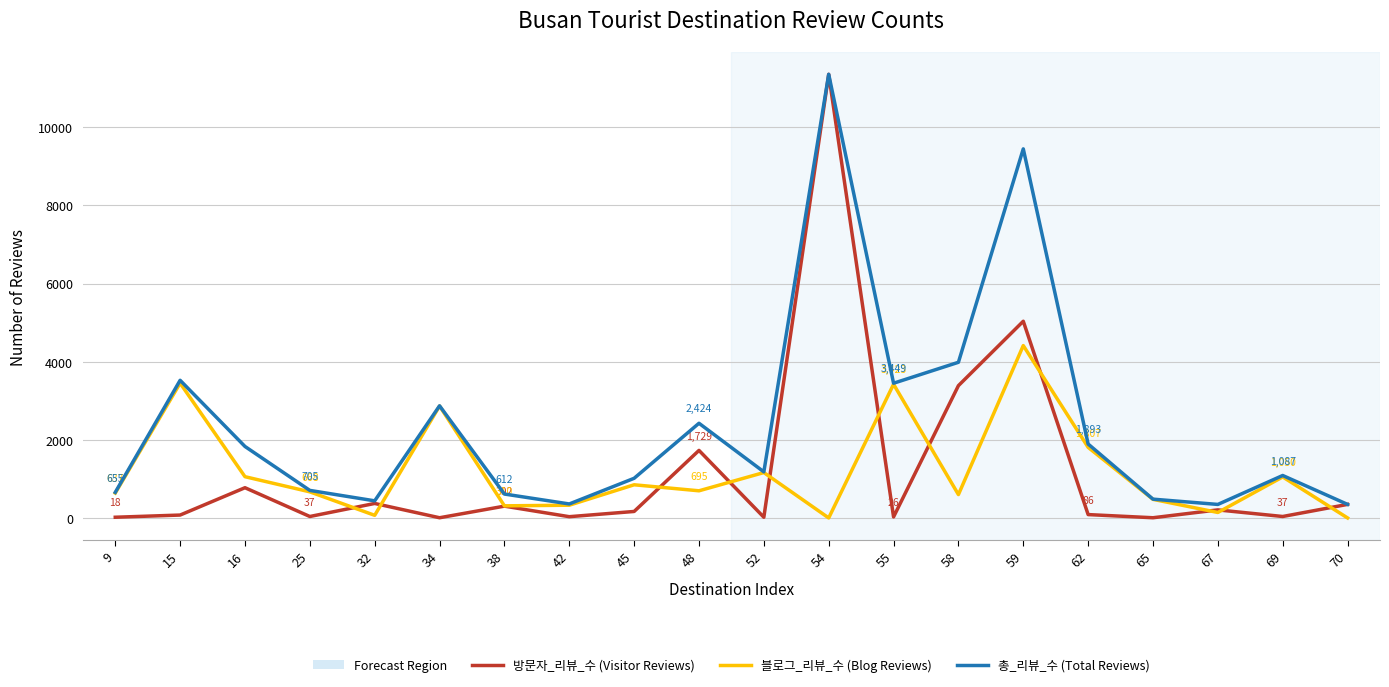

Rank the series at 58 from highest to lowest value.

총_리뷰_수 (Total Reviews), 방문자_리뷰_수 (Visitor Reviews), 블로그_리뷰_수 (Blog Reviews)